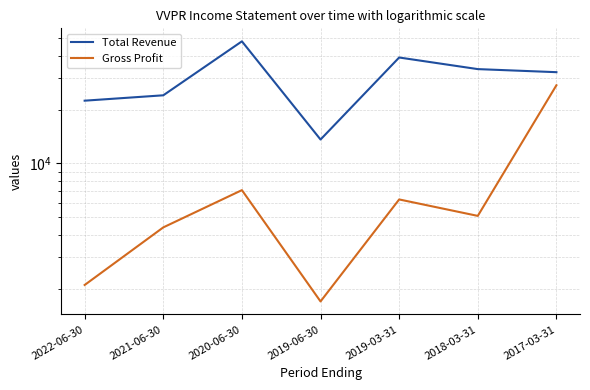

What is the difference between the second highest and minimum values in the Total Revenue series?

25400